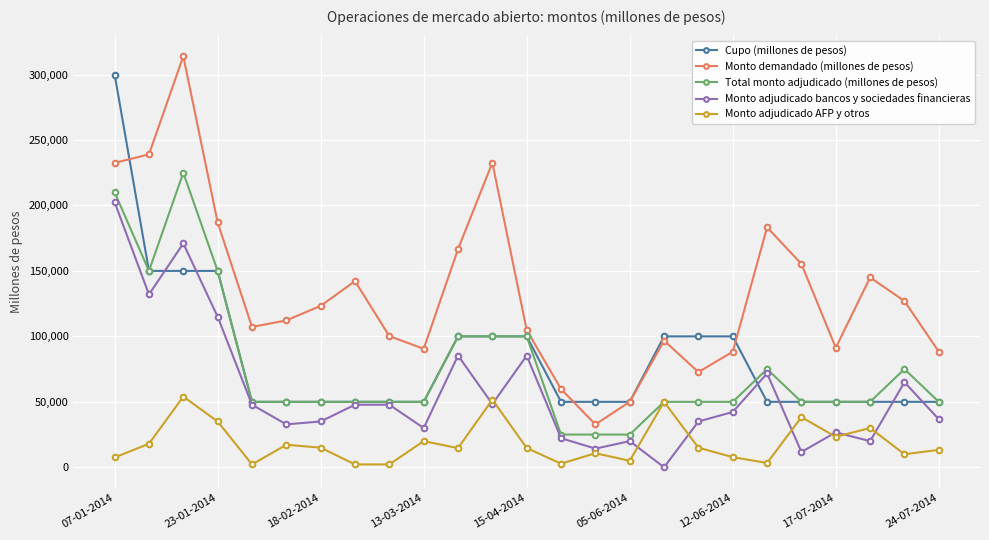

True or false: Monto adjudicado bancos y sociedades financieras and Monto demandado (millones de pesos) intersect in this chart.

False